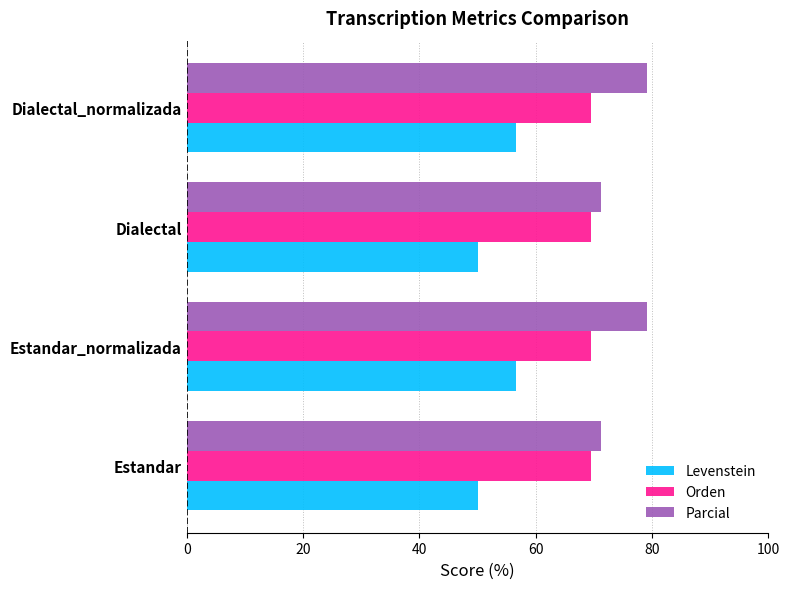

What are all the series names shown in the legend?

Levenstein, Orden, Parcial